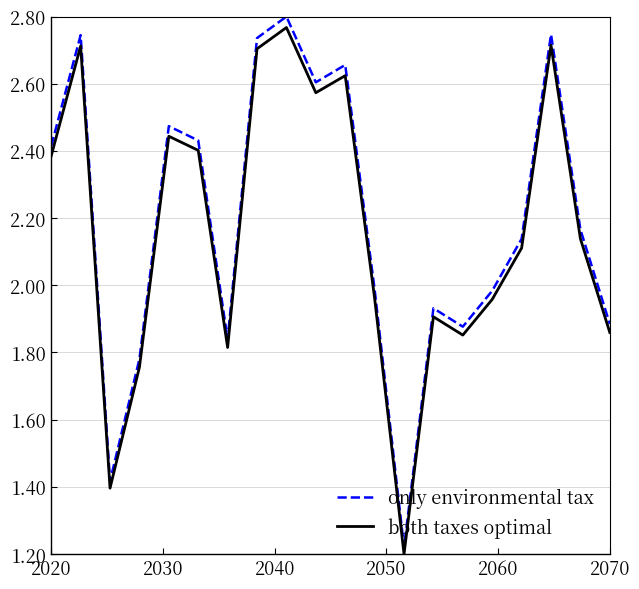

What is the difference between the maximum and minimum values in the only environmental tax series?

1.6